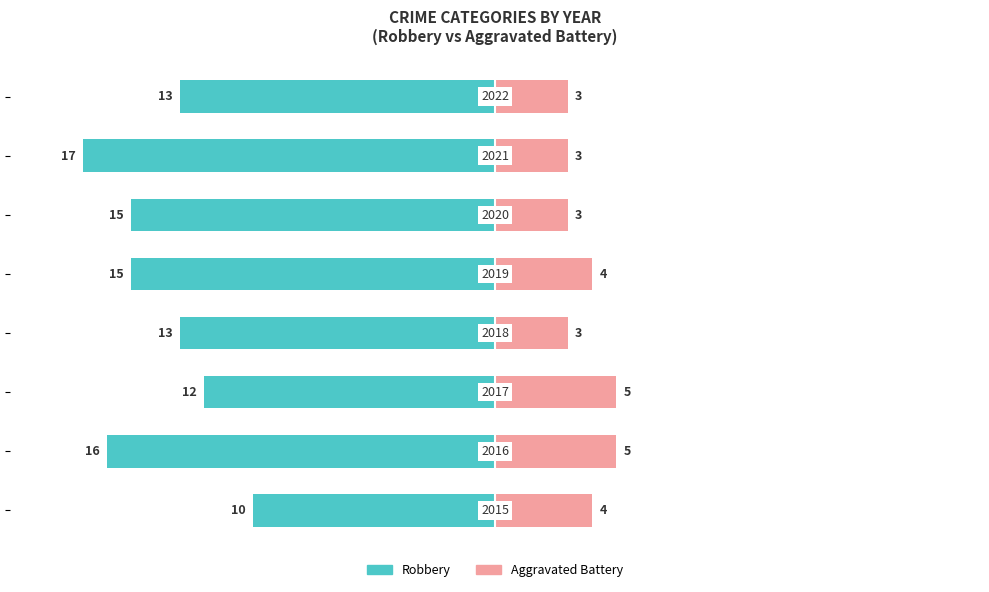

True or false: Aggravated Battery has a value of 3 at 15.

True